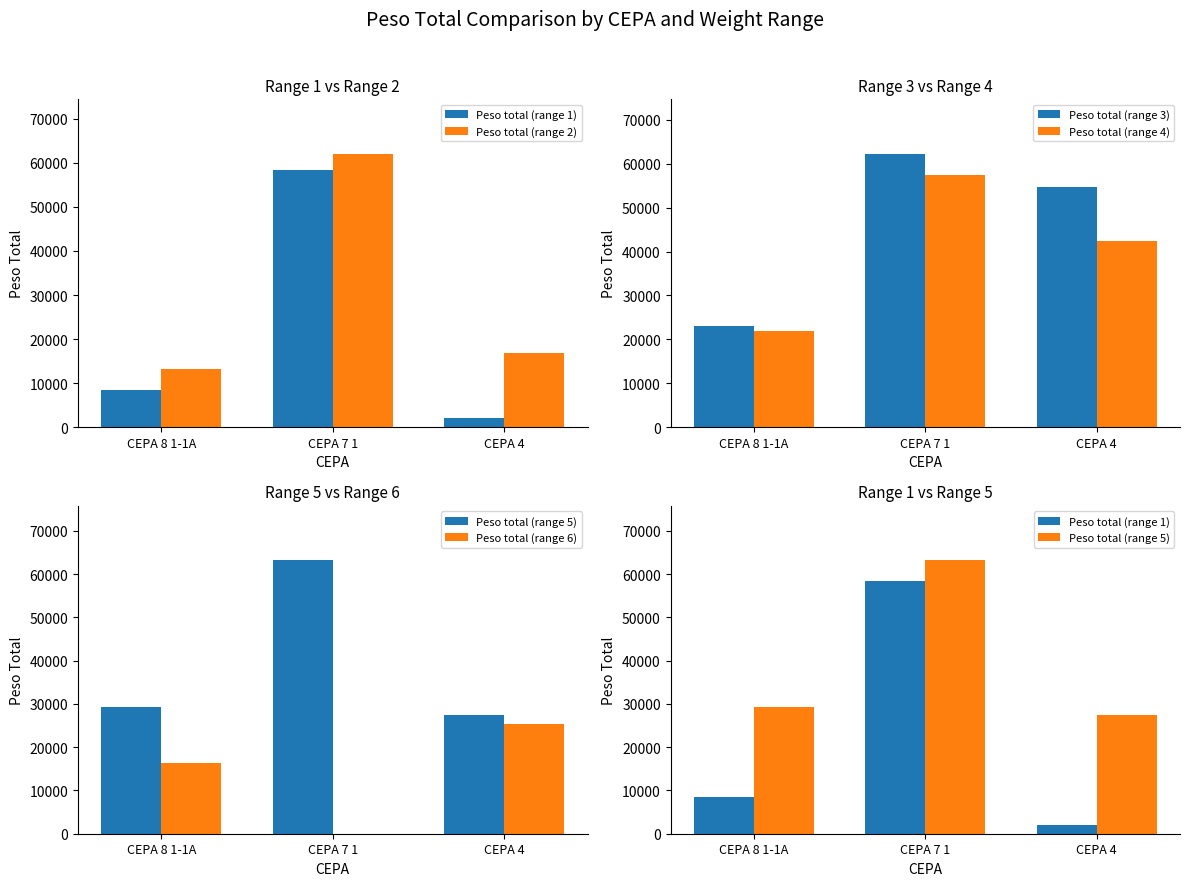

Which series has the largest range (max minus min)?

Peso total (range 1)